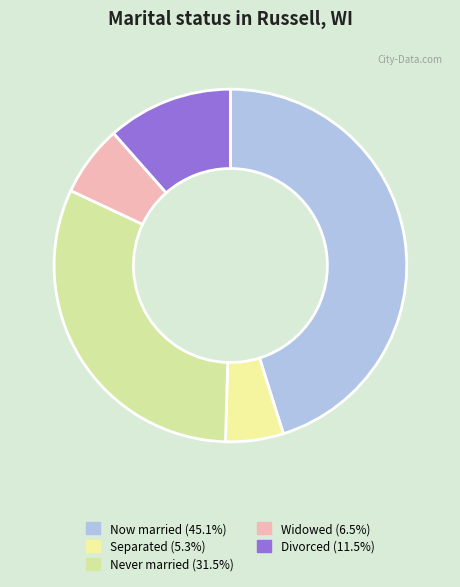

How many segments does this pie chart have?

5